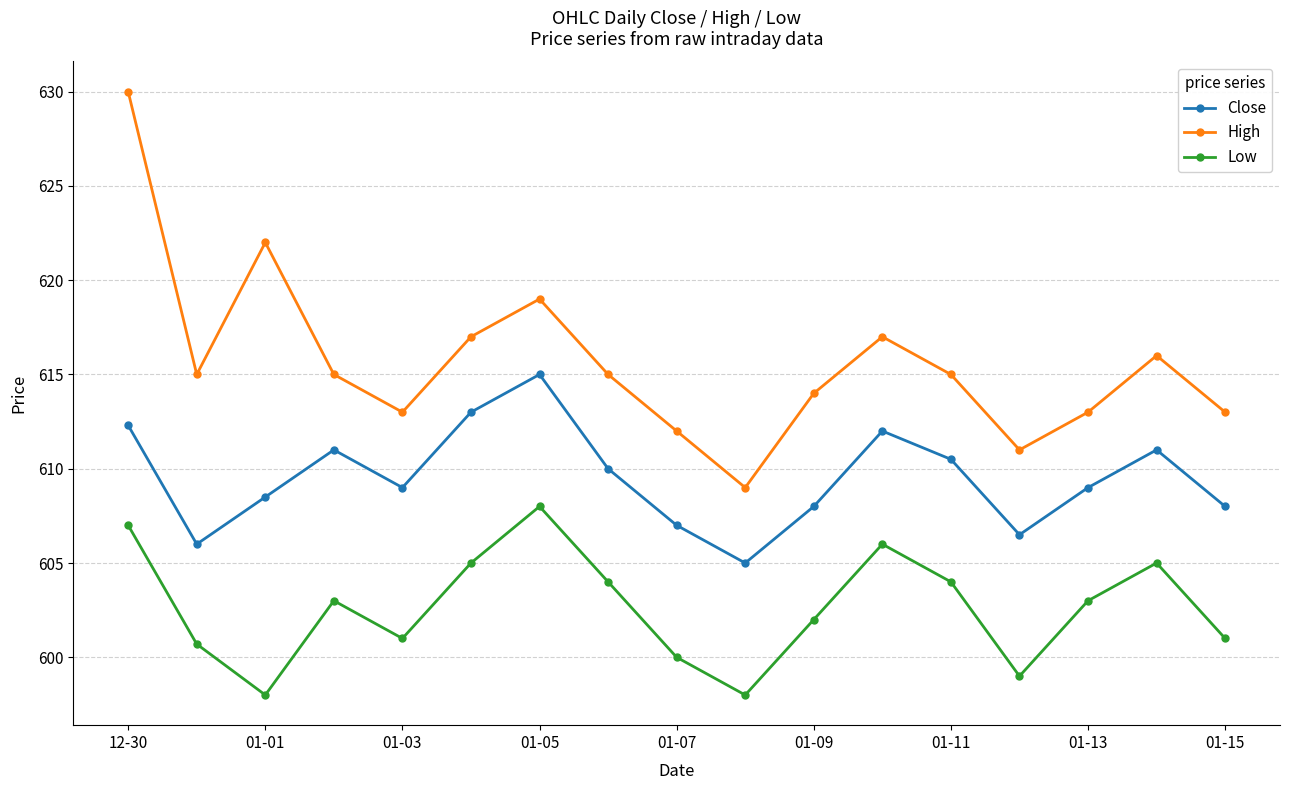

Which series has the largest total across all categories?

High